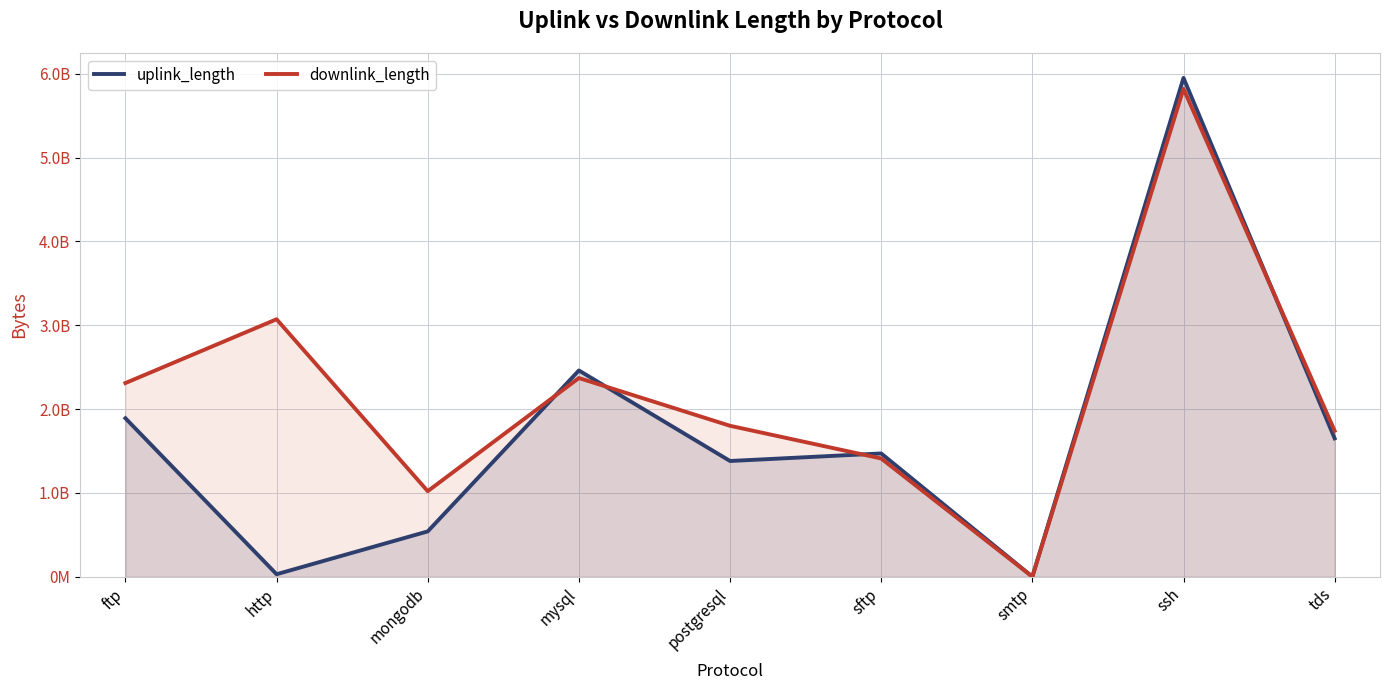

Count the number of data series in this chart.

2